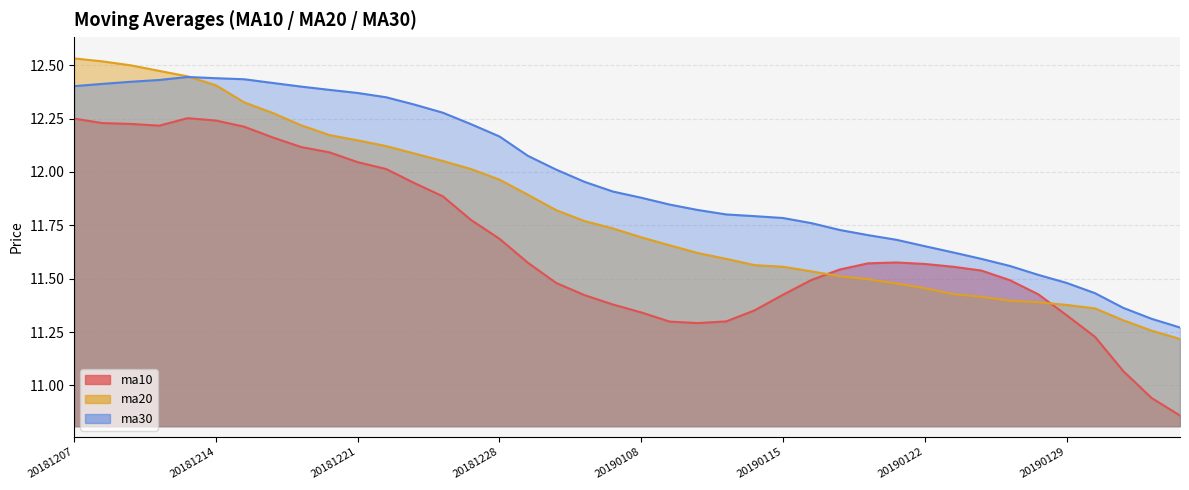

Reading left to right, extract all data points from this chart.

ma10: 20181207=12.2	20181210=12.2	20181211=12.2	20181212=12.2	20181213=12.3	20181214=12.2	20181217=12.2	20181218=12.2	20181219=12.1	20181220=12.1	20181221=12.0	20181224=12.0	20181225=11.9	20181226=11.9	20181227=11.8	20181228=11.7	20190102=11.6	20190103=11.5	20190104=11.4	20190107=11.4	20190108=11.3	20190109=11.3	20190110=11.3	20190111=11.3	20190114=11.4	20190115=11.4	20190116=11.5	20190117=11.5	20190118=11.6	20190121=11.6	20190122=11.6	20190123=11.6	20190124=11.5	20190125=11.5	20190128=11.4	20190129=11.3	20190130=11.2	20190131=11.1	20190201=10.9	20190211=10.9
ma20: 20181207=12.5	20181210=12.5	20181211=12.5	20181212=12.5	20181213=12.4	20181214=12.4	20181217=12.3	20181218=12.3	20181219=12.2	20181220=12.2	20181221=12.1	20181224=12.1	20181225=12.1	20181226=12.1	20181227=12.0	20181228=12.0	20190102=11.9	20190103=11.8	20190104=11.8	20190107=11.7	20190108=11.7	20190109=11.7	20190110=11.6	20190111=11.6	20190114=11.6	20190115=11.6	20190116=11.5	20190117=11.5	20190118=11.5	20190121=11.5	20190122=11.5	20190123=11.4	20190124=11.4	20190125=11.4	20190128=11.4	20190129=11.4	20190130=11.4	20190131=11.3	20190201=11.3	20190211=11.2
ma30: 20181207=12.4	20181210=12.4	20181211=12.4	20181212=12.4	20181213=12.4	20181214=12.4	20181217=12.4	20181218=12.4	20181219=12.4	20181220=12.4	20181221=12.4	20181224=12.3	20181225=12.3	20181226=12.3	20181227=12.2	20181228=12.2	20190102=12.1	20190103=12.0	20190104=12.0	20190107=11.9	20190108=11.9	20190109=11.8	20190110=11.8	20190111=11.8	20190114=11.8	20190115=11.8	20190116=11.8	20190117=11.7	20190118=11.7	20190121=11.7	20190122=11.7	20190123=11.6	20190124=11.6	20190125=11.6	20190128=11.5	20190129=11.5	20190130=11.4	20190131=11.4	20190201=11.3	20190211=11.3